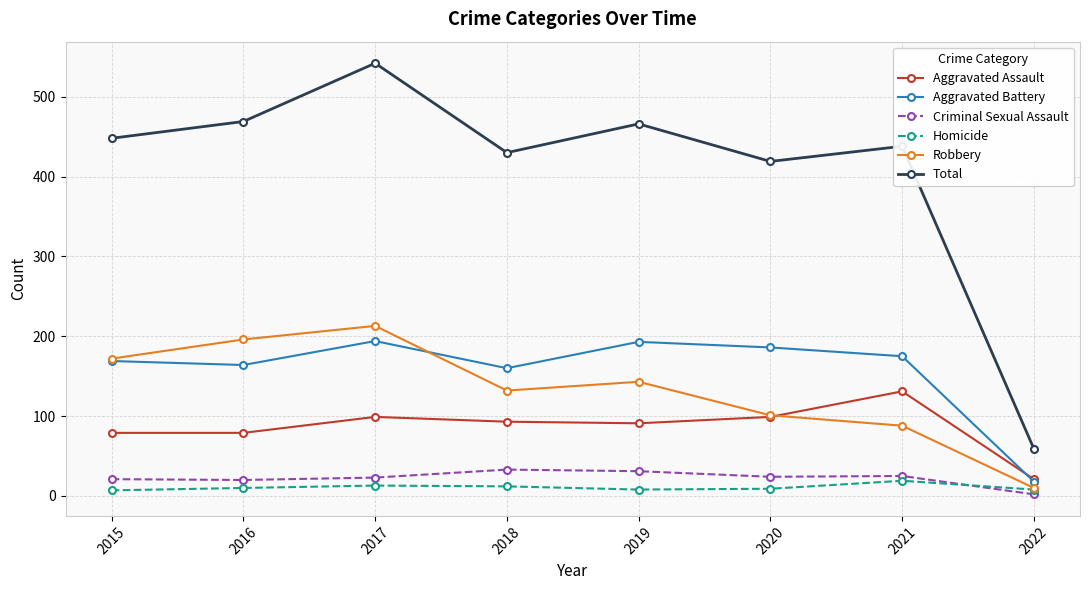

At which label does Criminal Sexual Assault first exceed 24?

2018